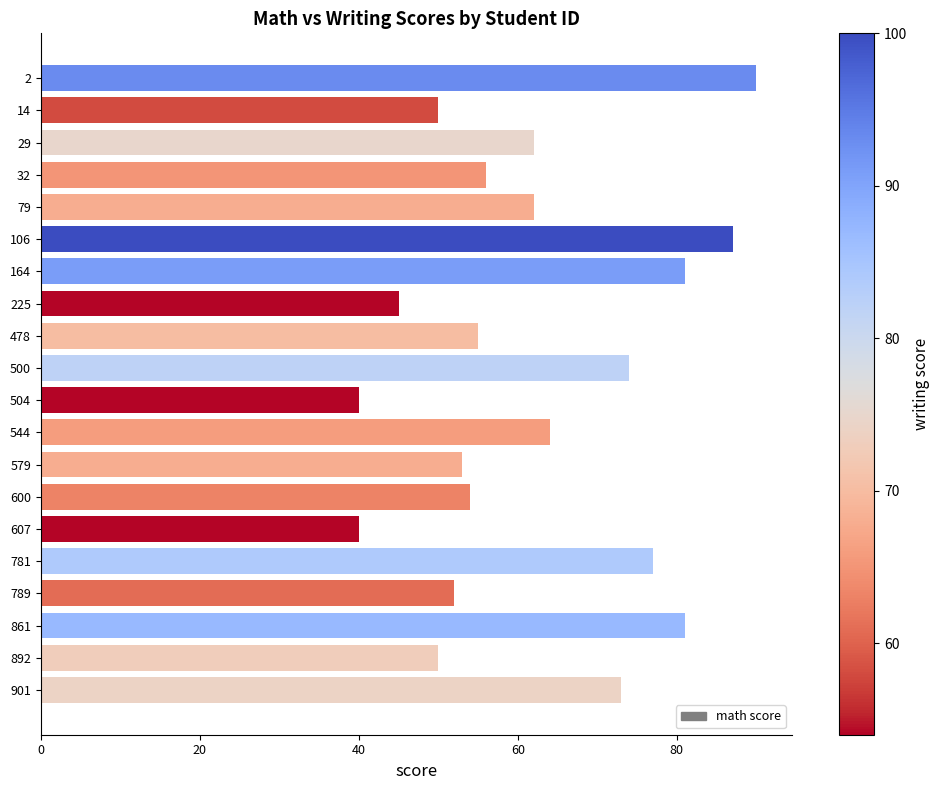

What is the change in value from 106 to 544?

-23